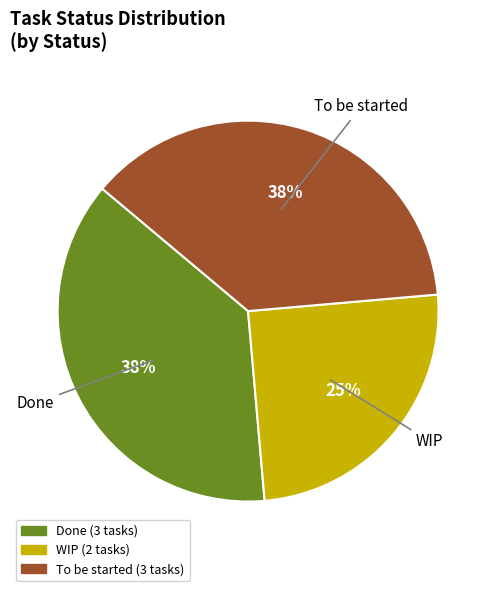

Is it true that Done is 38% of the pie?

True